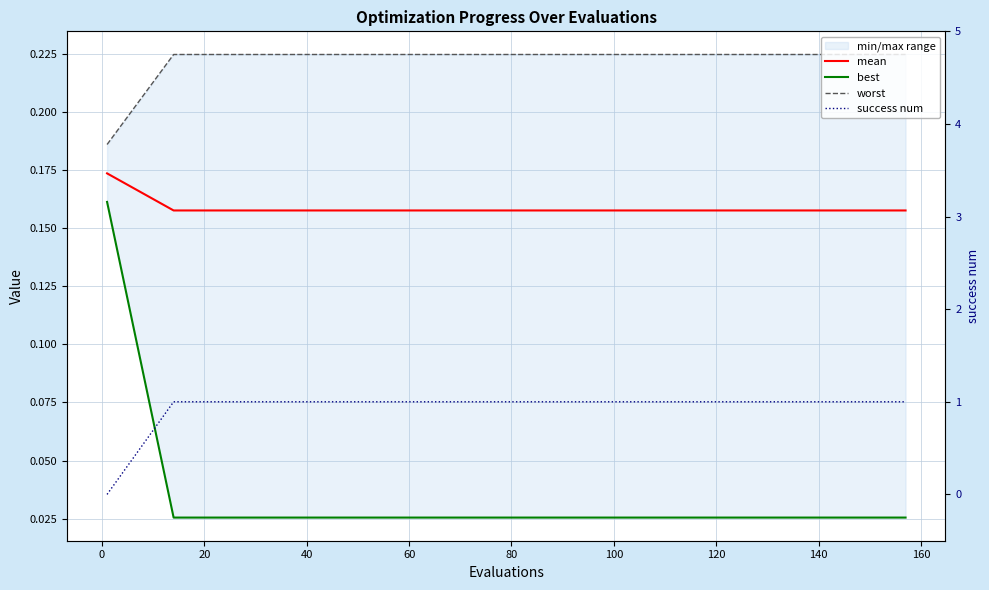

List the series in order of their peak value, lowest first.

best, mean, worst, success num